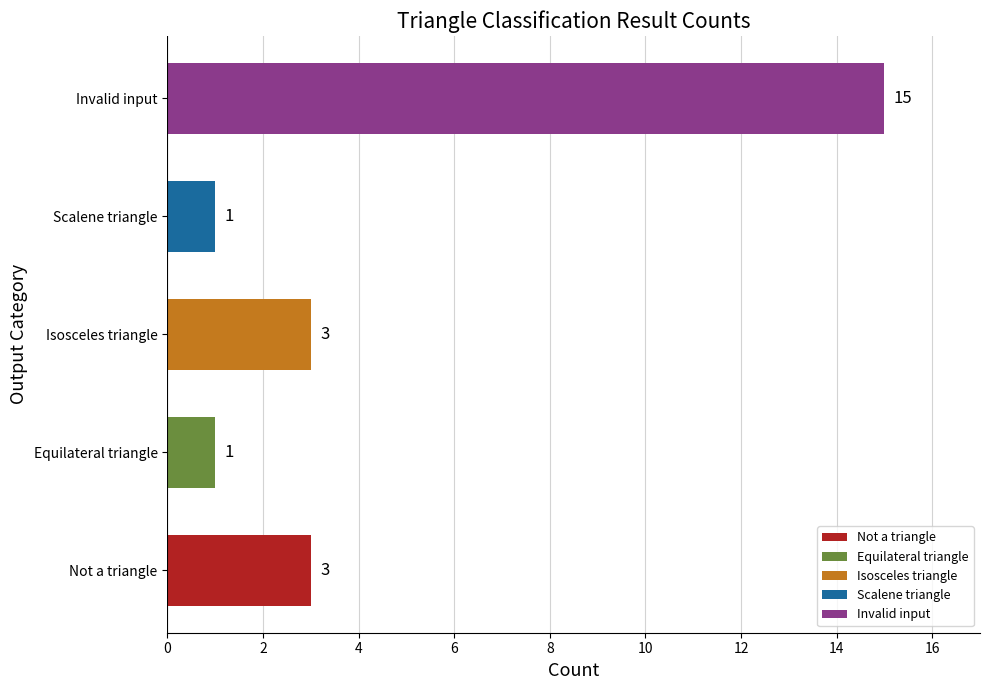

How many series are shown in this chart?

1